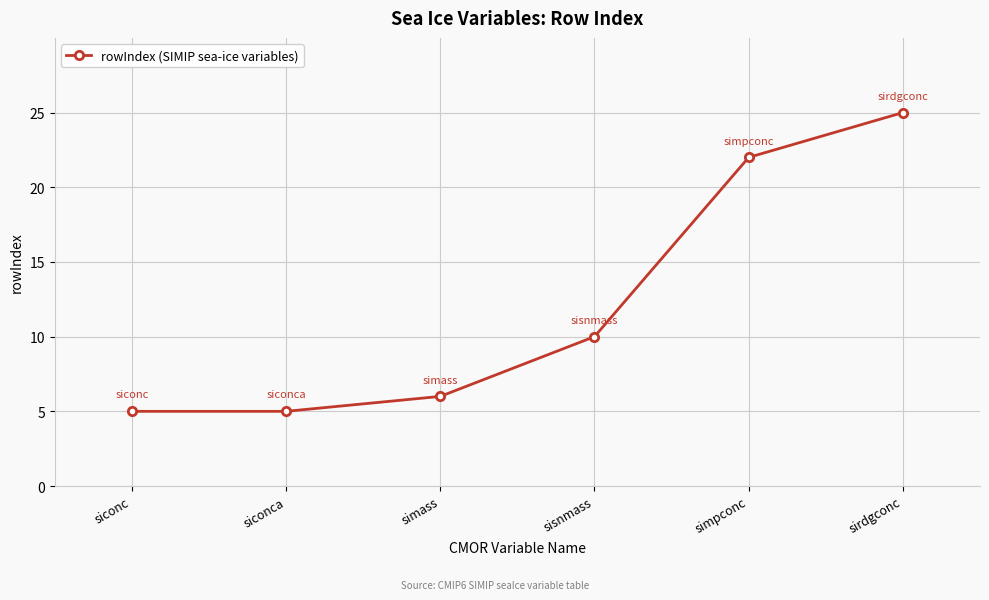

What value does the data have at sirdgconc?

25